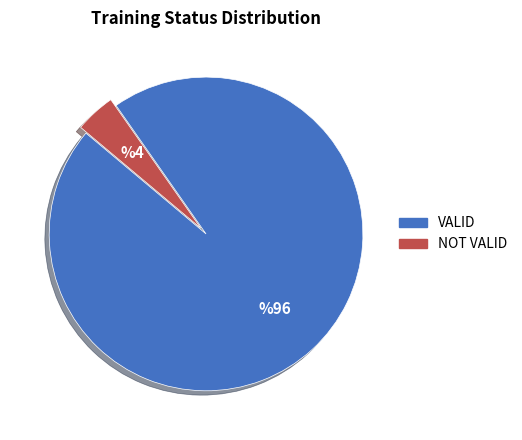

Does any single category account for the majority?

Yes